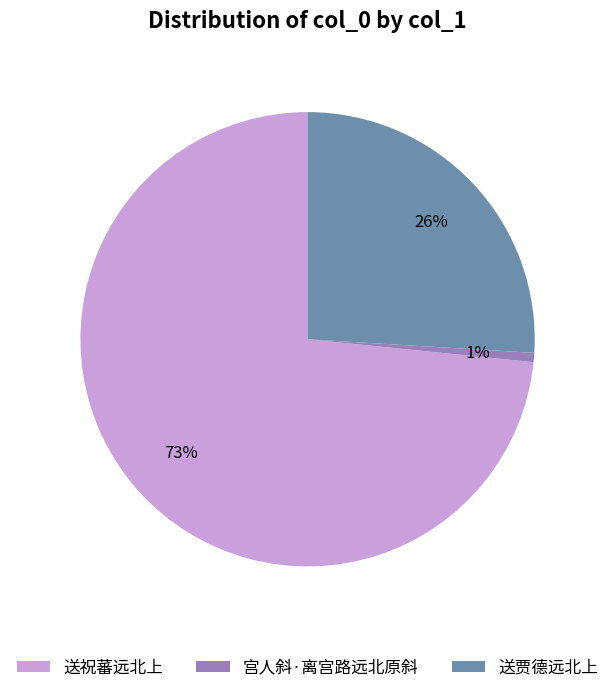

To the nearest percent, what is the average slice percentage?

33%